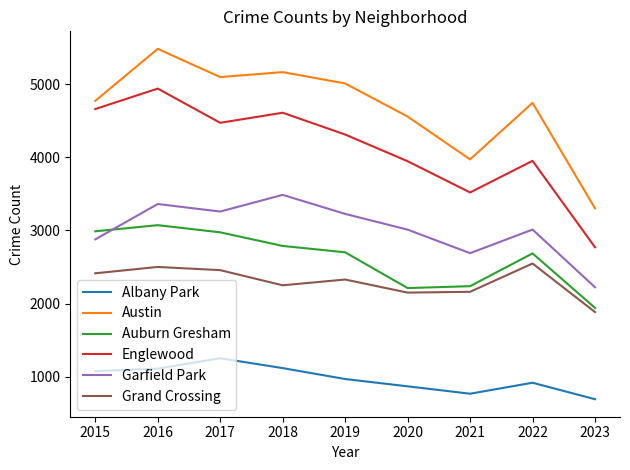

What is the total value across all series at 2017?

19503